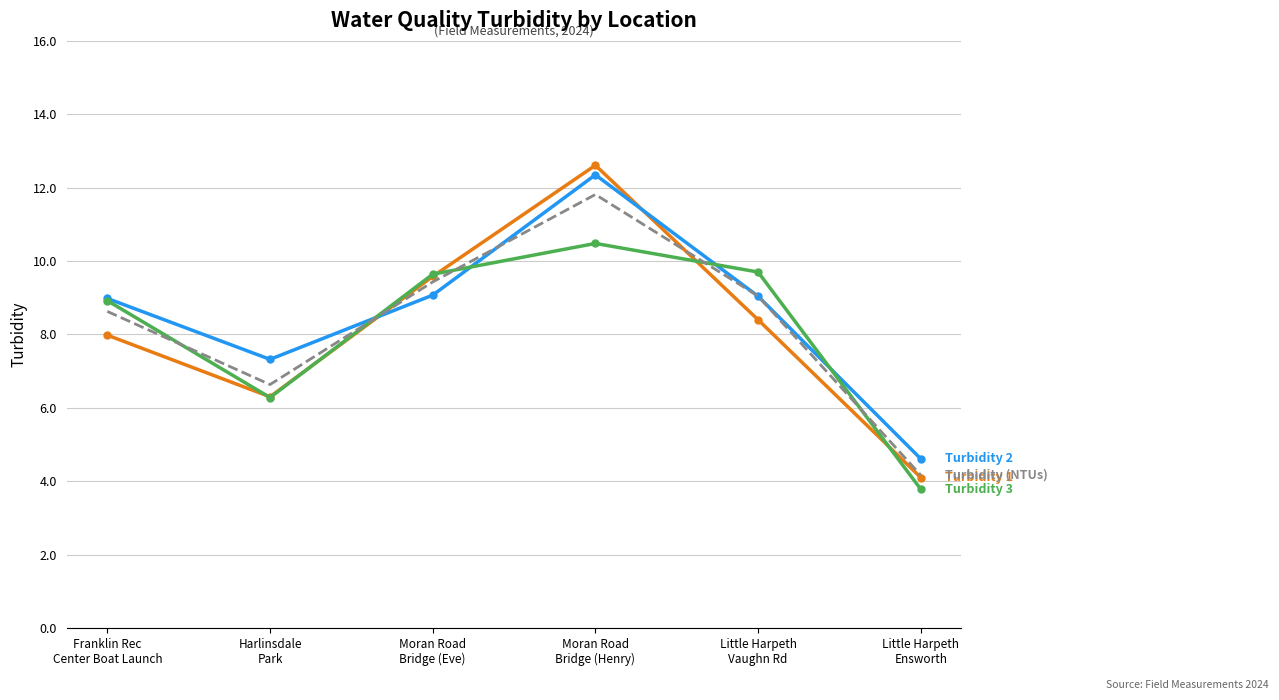

What is the greatest value displayed?

12.6